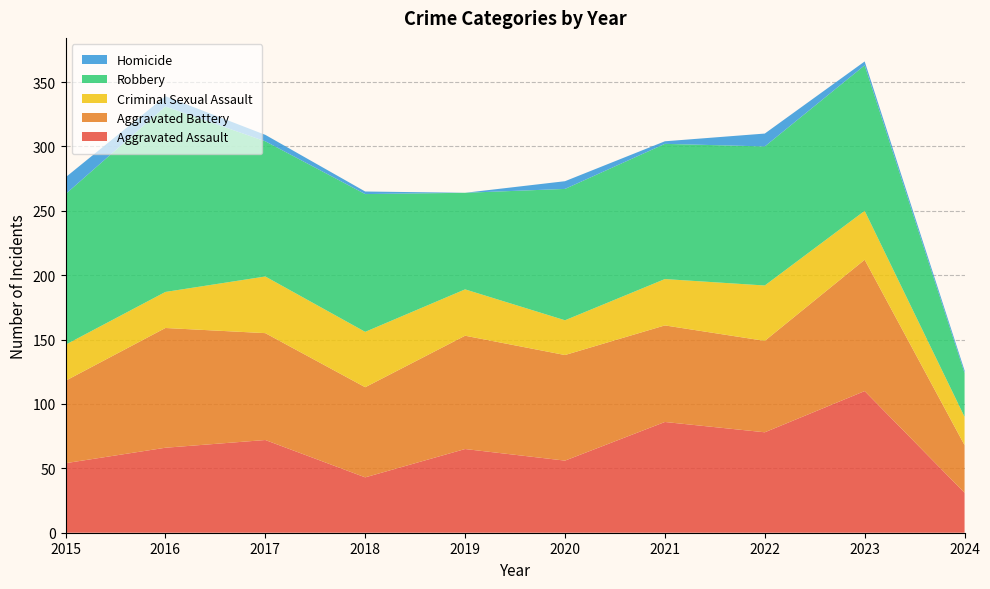

Reading right to left, list all the values displayed in this chart.

Aggravated Assault: 31	110	78	86	56	65	43	72	66	54
Aggravated Battery: 37	102	71	75	82	88	70	83	93	64
Criminal Sexual Assault: 22	38	43	36	27	36	43	44	28	28
Robbery: 34	113	108	105	102	75	107	105	144	117
Homicide: 2	3	10	2	6	0	2	5	8	13